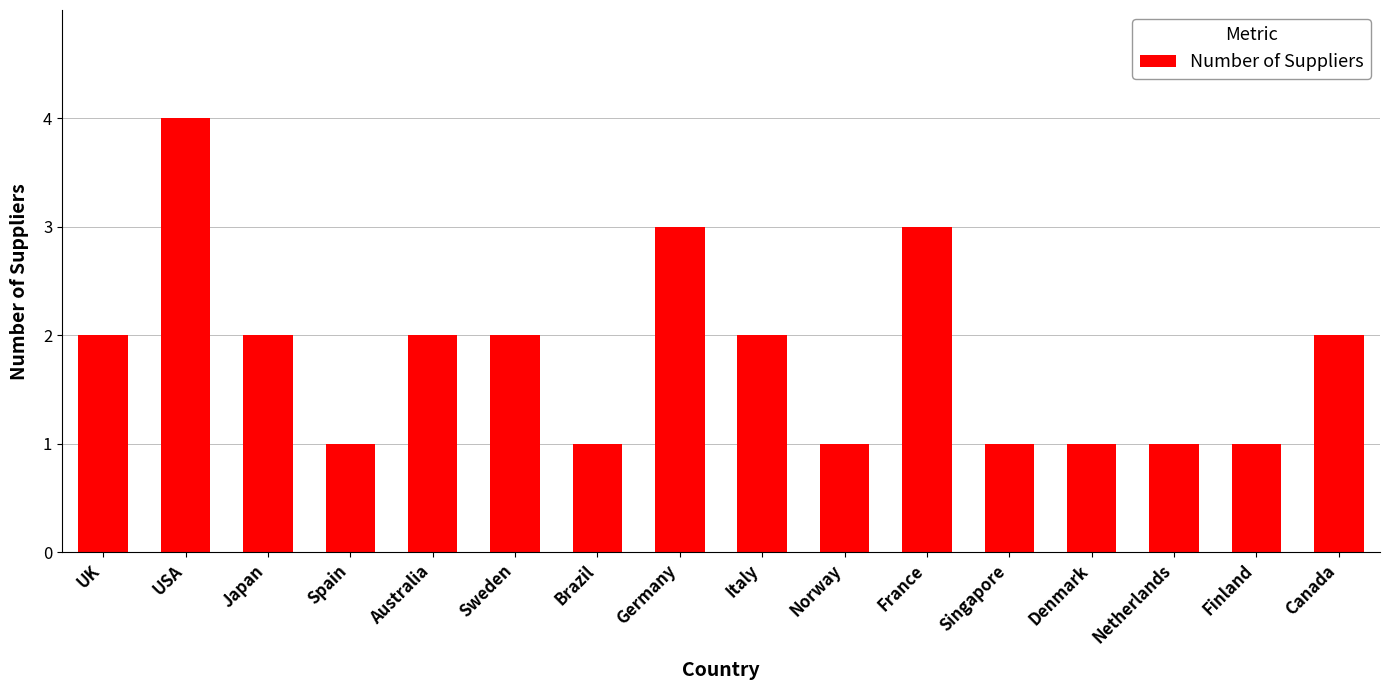

What is the approximate value at Singapore?

1